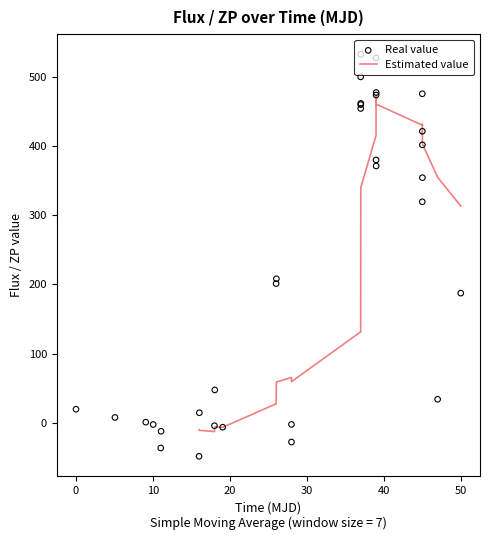

Which series has the largest Y range (max minus min)?

Real value